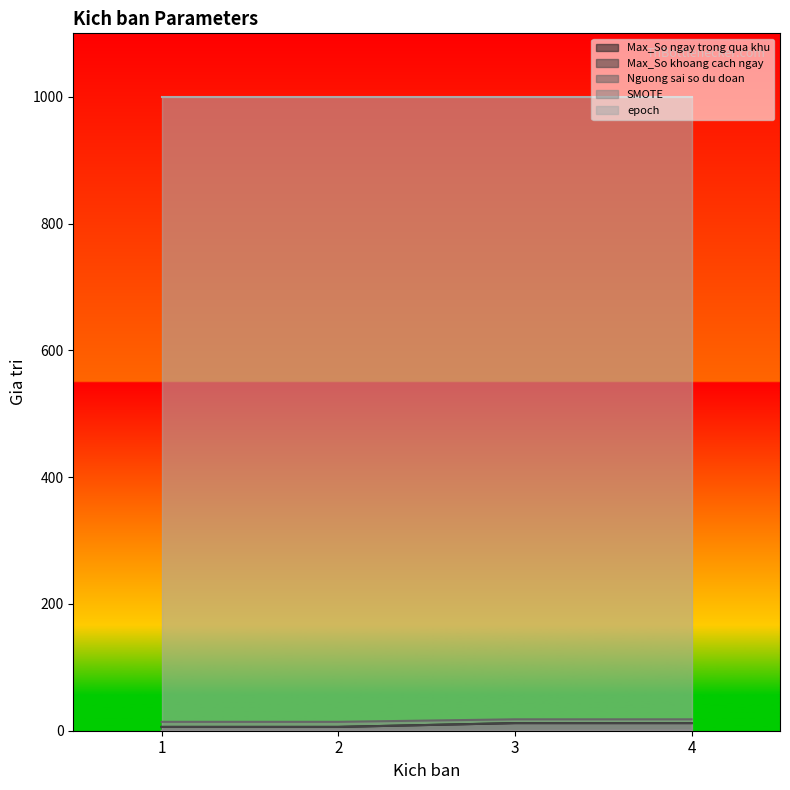

What is the highest value of the Max_So khoang cach ngay series?

12